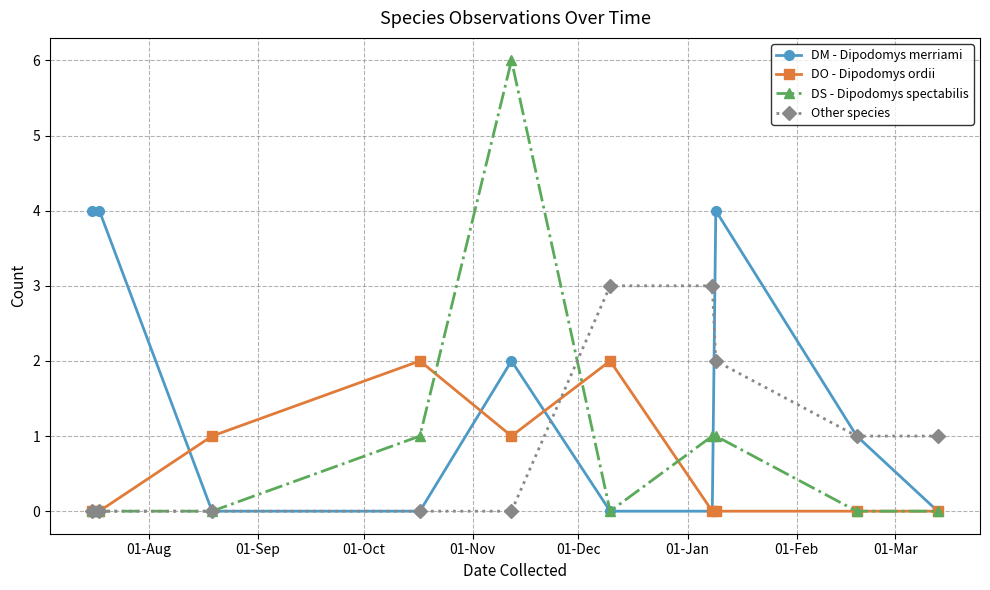

Which series has the largest range (max minus min)?

DS - Dipodomys spectabilis